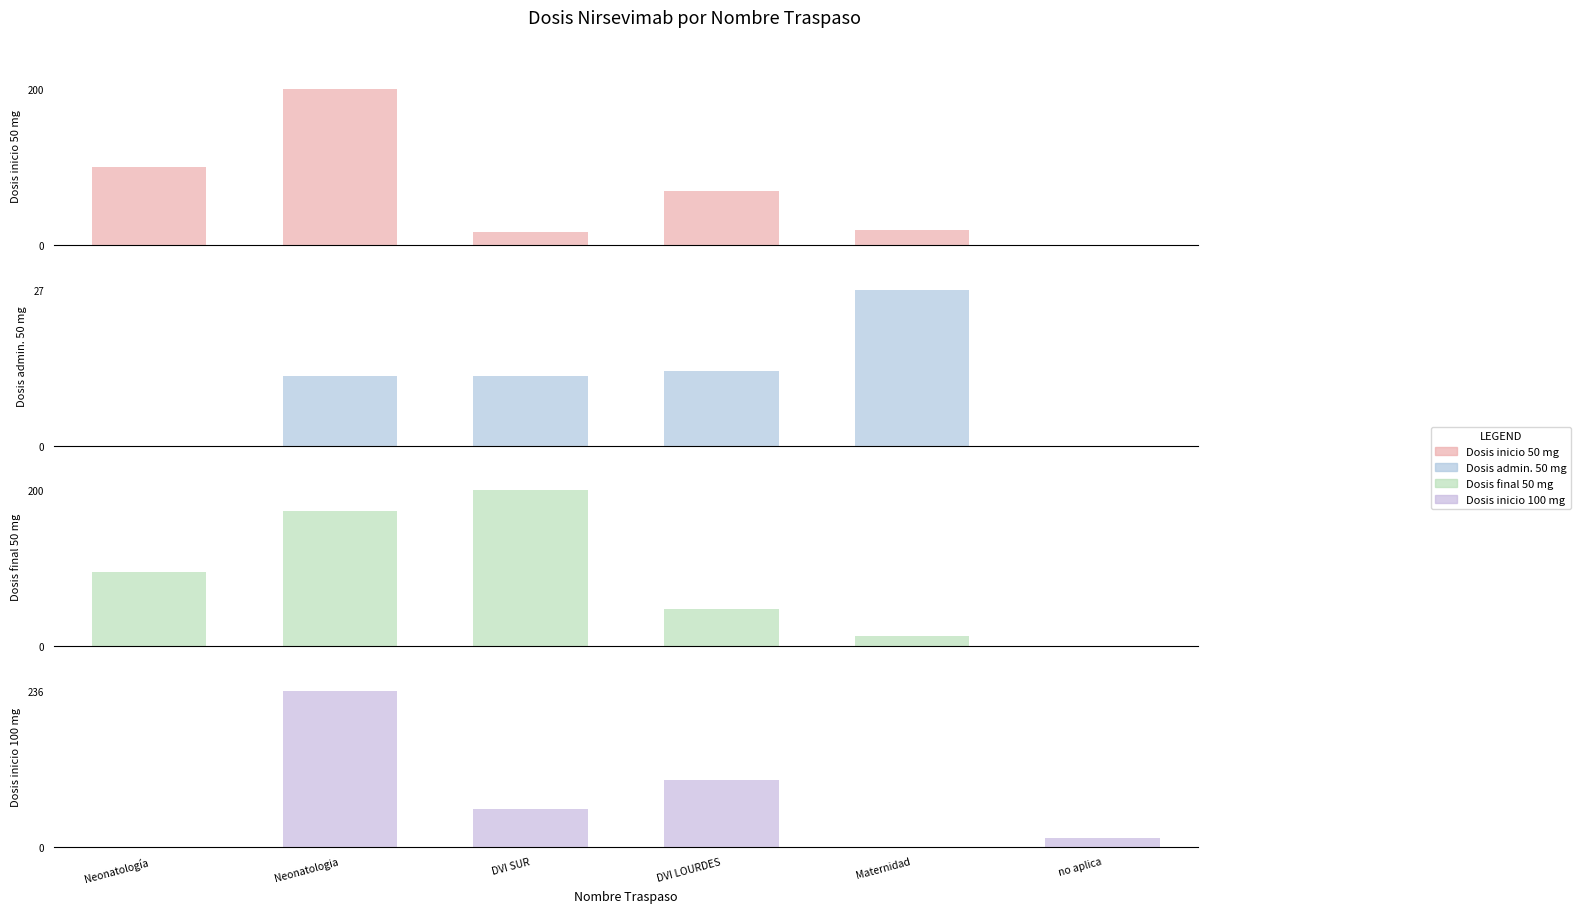

Is it true that Dosis inicio 100 mg equals 163 at Maternidad?

False